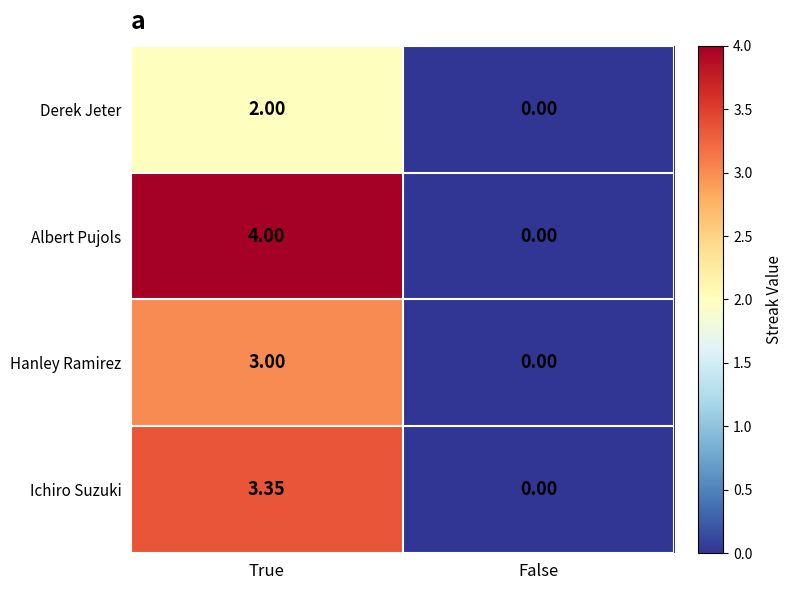

At which category is the sum across all series the highest?

True